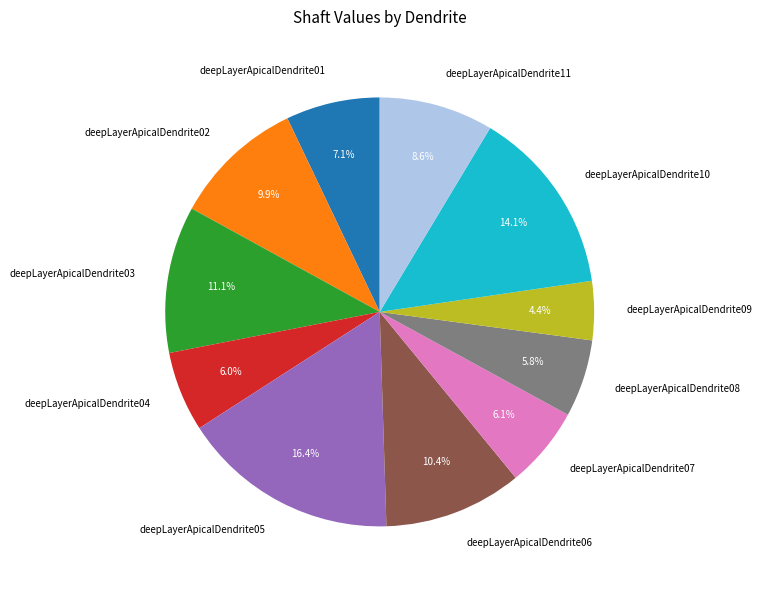

How many segments does this pie chart have?

11